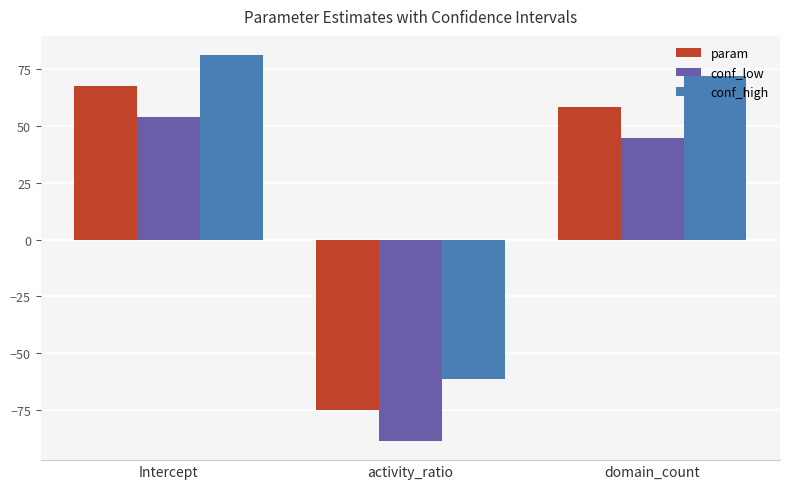

How many values in conf_high are below zero?

1